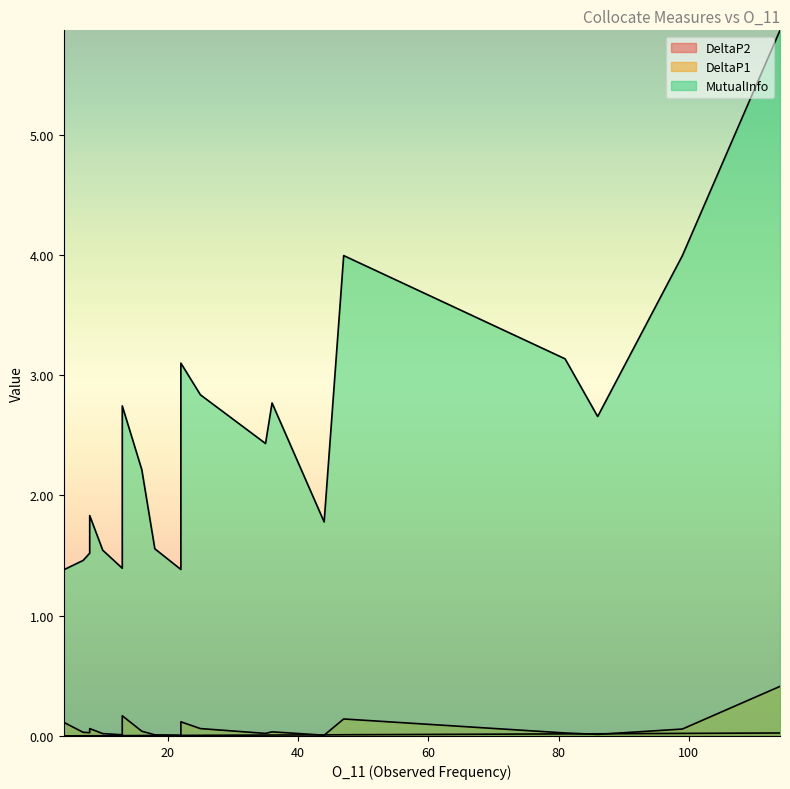

True or false: MutualInfo has a value of 2.4 at 35.

True